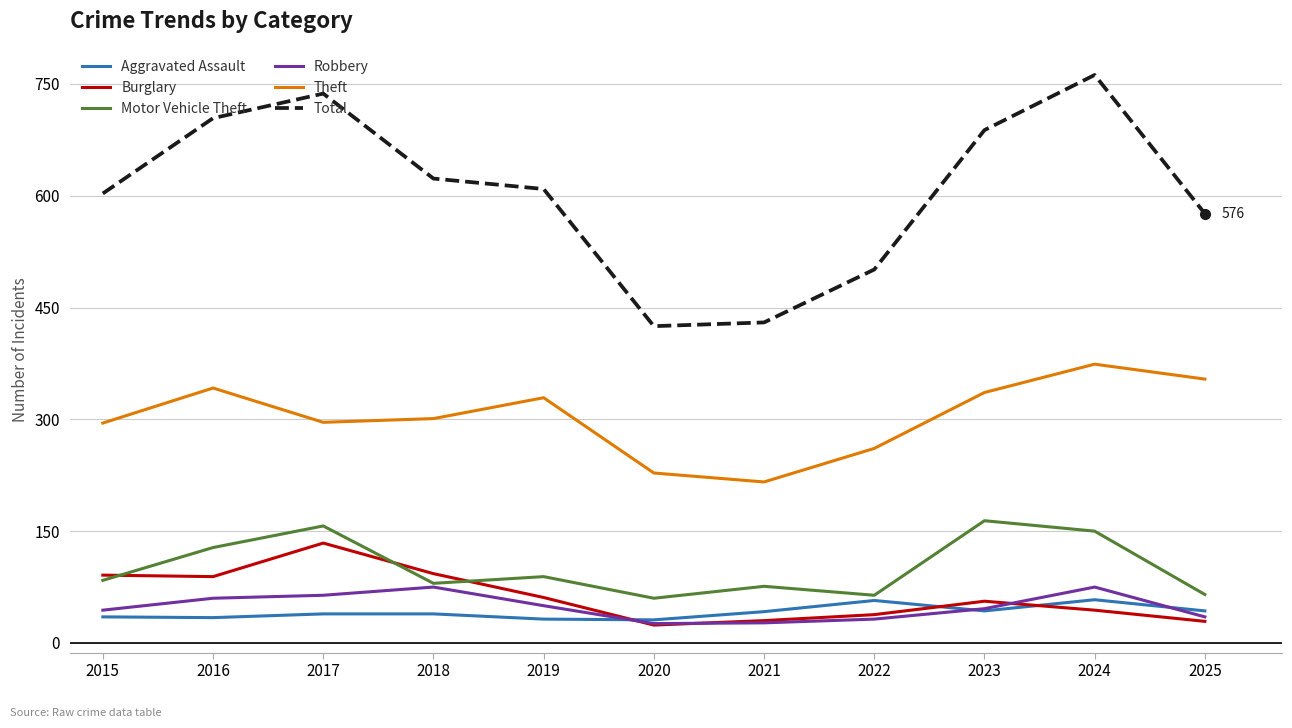

Which series changed the most between 2019 and 2020?

Total